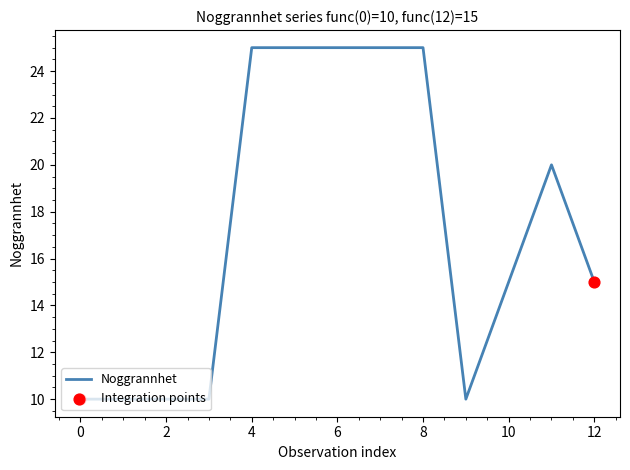

What is the maximum value shown in the chart?

25